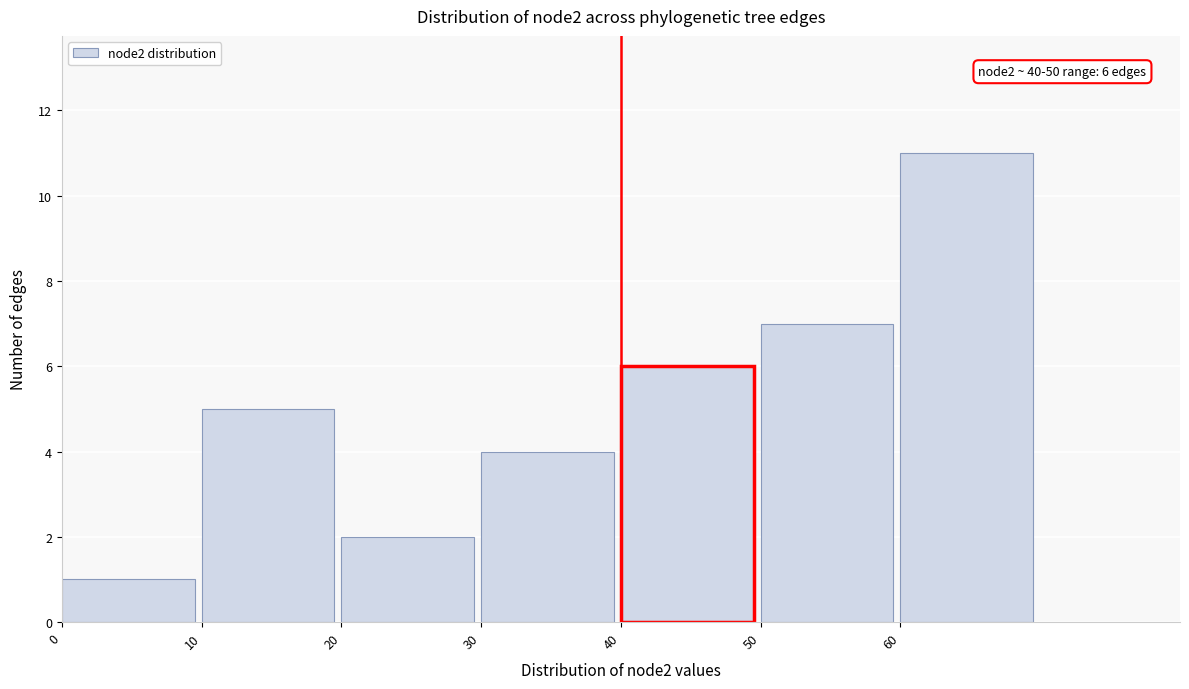

Which range on the x-axis has the tallest bar?

60 to 70